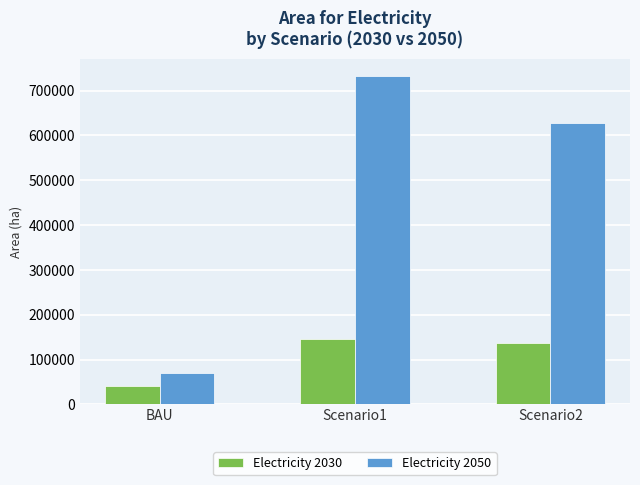

What is the difference between the highest and lowest values at Scenario1?

587005.8